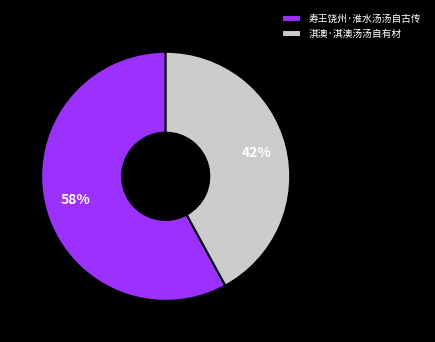

Between 寿王饶州·淮水汤汤自古传 and 淇澳·淇澳汤汤自有材, which is larger?

寿王饶州·淮水汤汤自古传